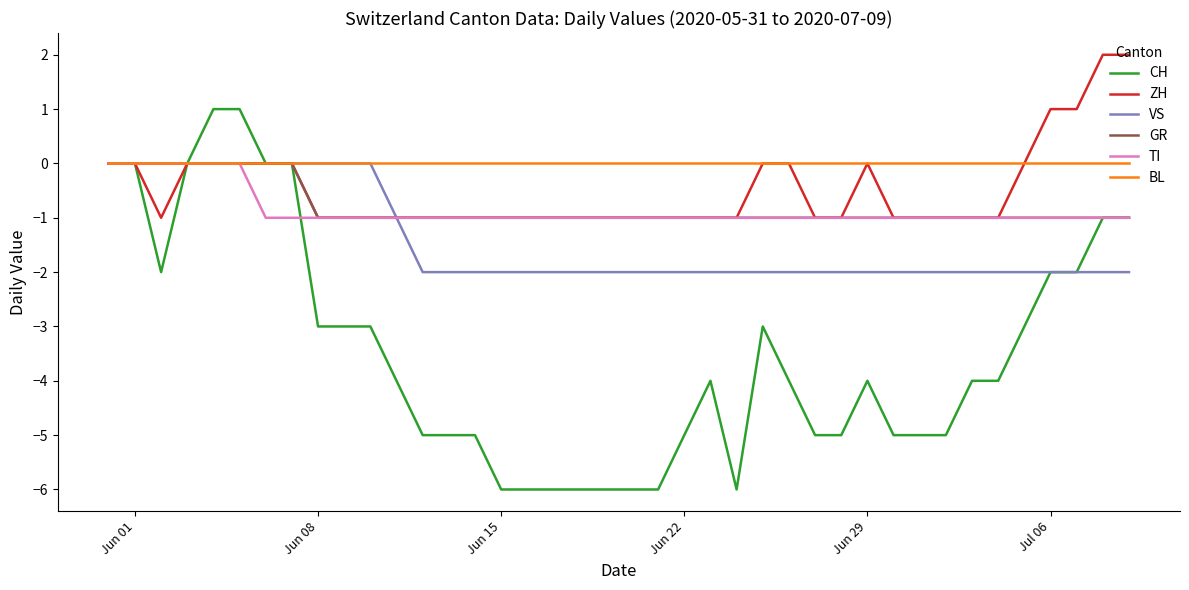

Which series has the largest range (max minus min)?

CH